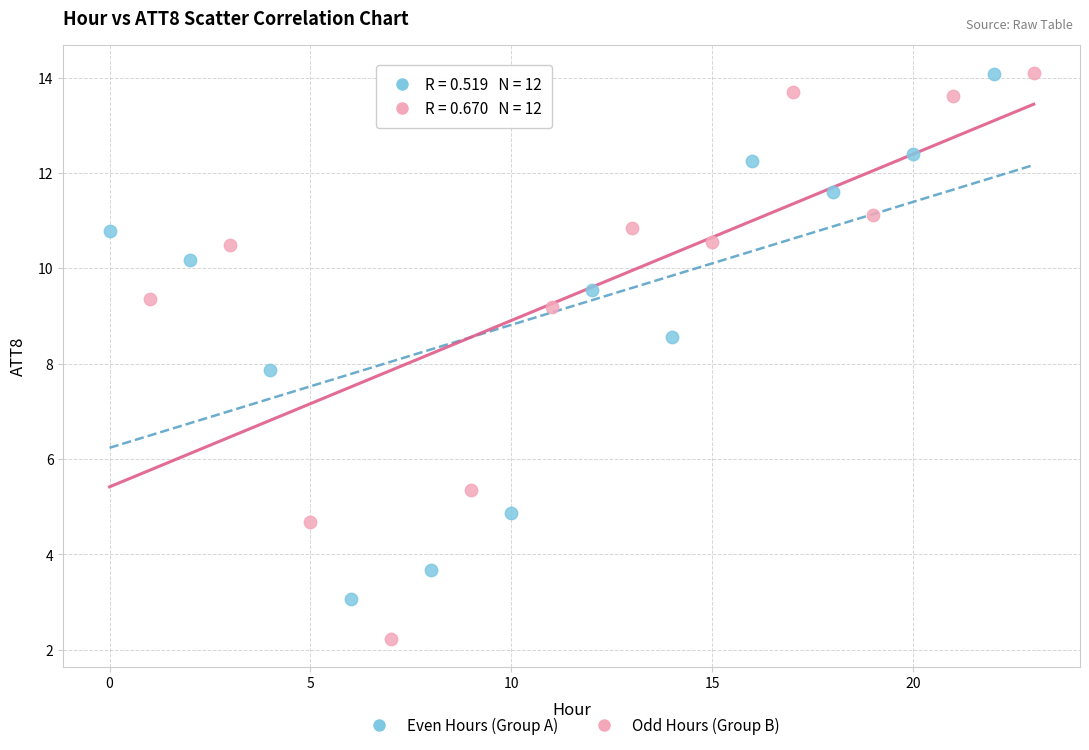

Which series has the largest Y range (max minus min)?

Odd Hours (Group B)